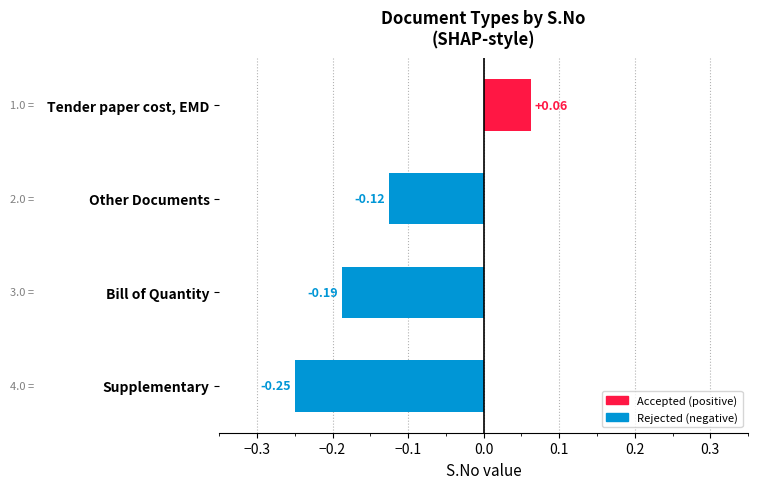

What is the sum of the values at Supplementary and Other Documents?

-0.4